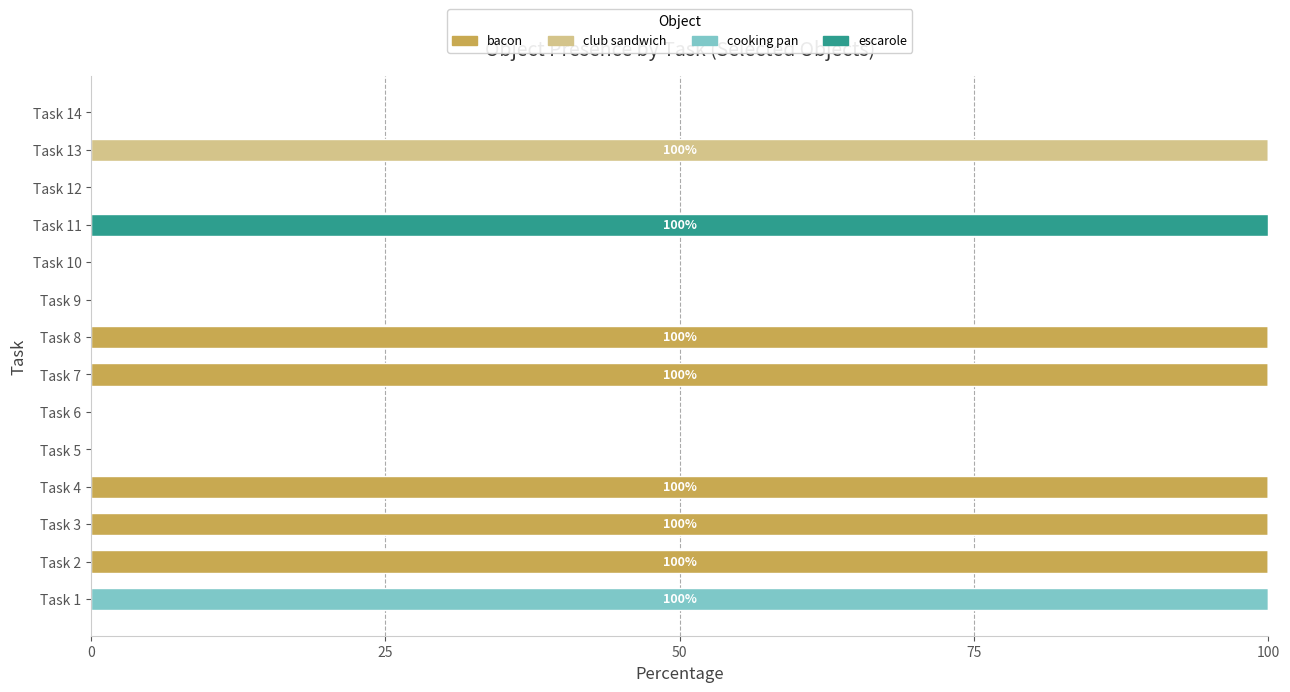

What is the total value across all series at Task 11?

100